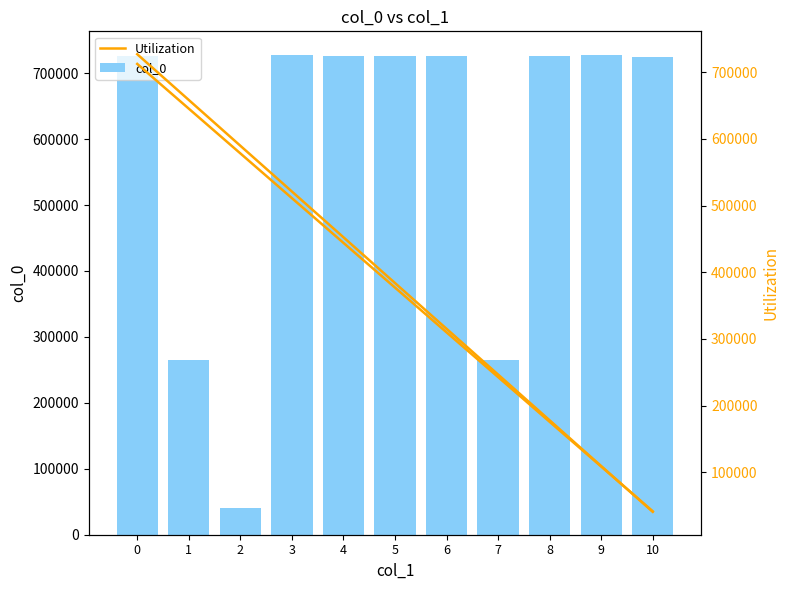

List the series in order of their peak value, highest first.

col_0, Utilization